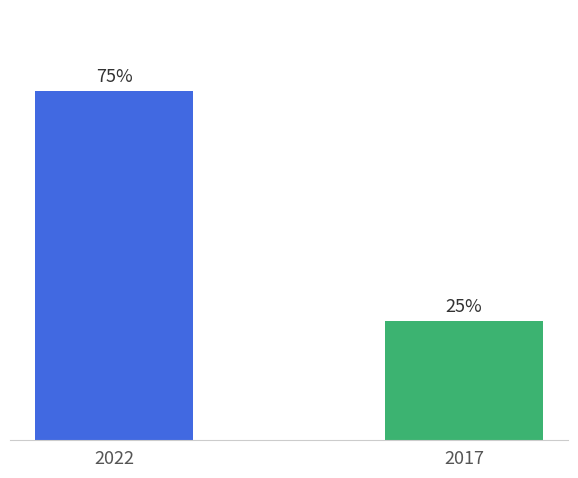

Does the chart contain any negative values?

No